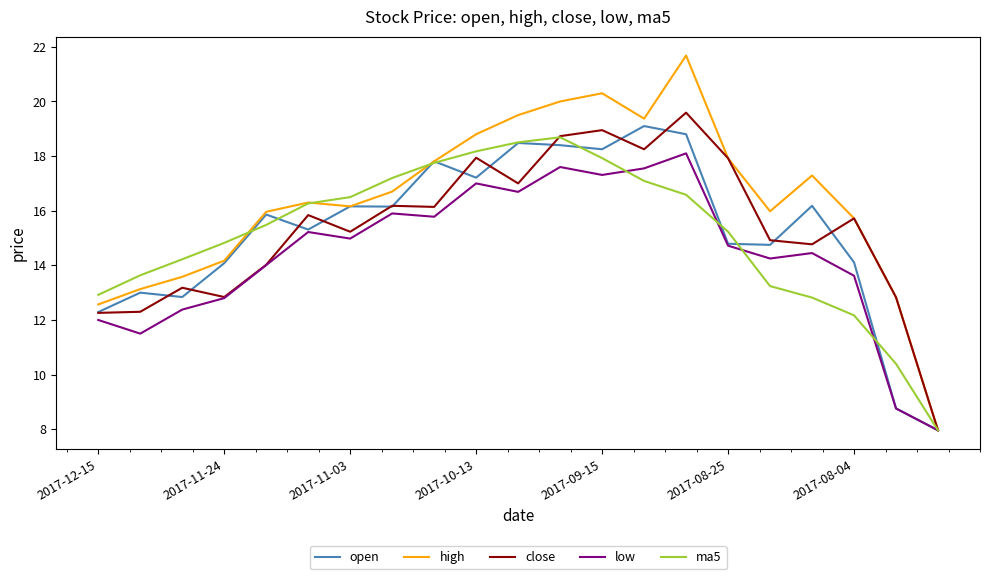

Which series has the largest total across all categories?

high